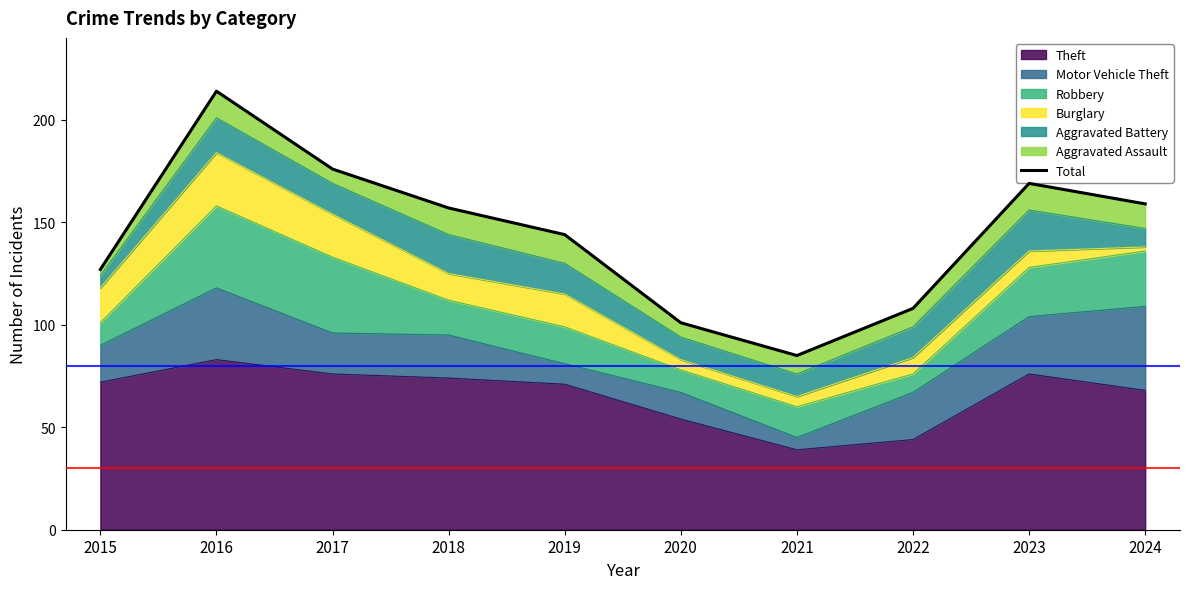

What is the greatest value displayed?

214